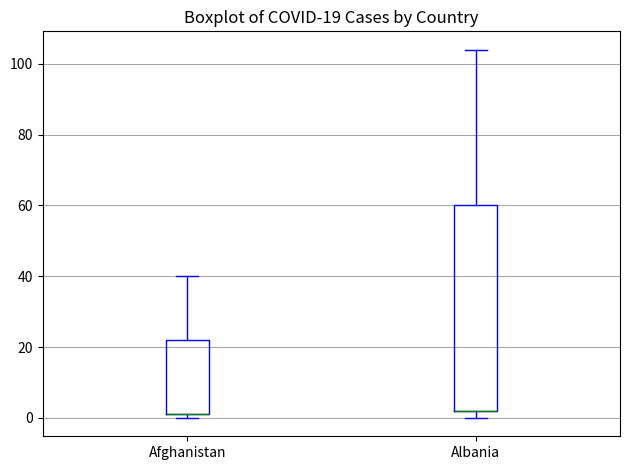

Which box is the tallest, from its lower edge to its upper edge?

Albania